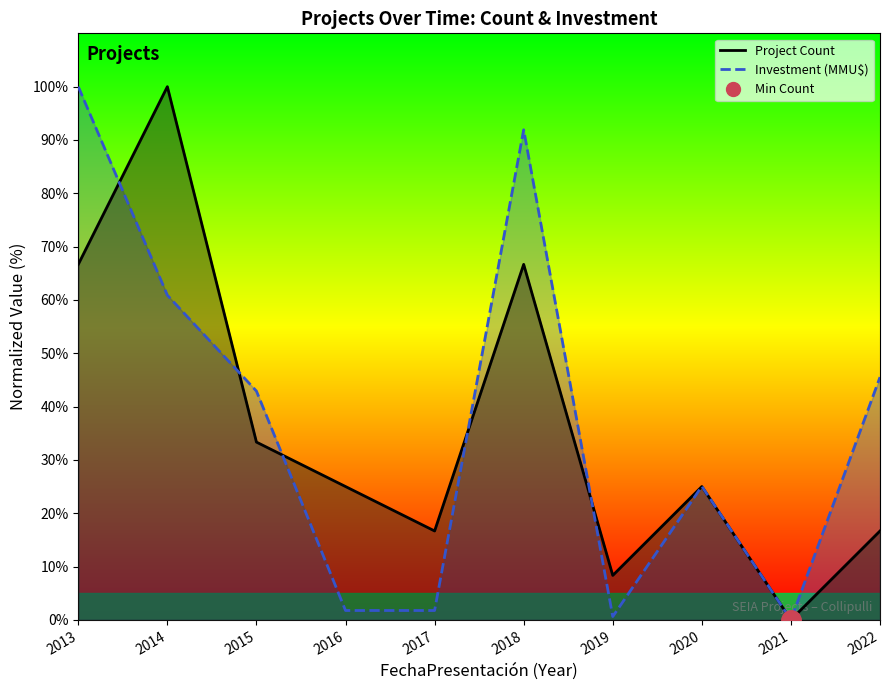

Which series has the largest total across all categories?

Investment (MMU$) line